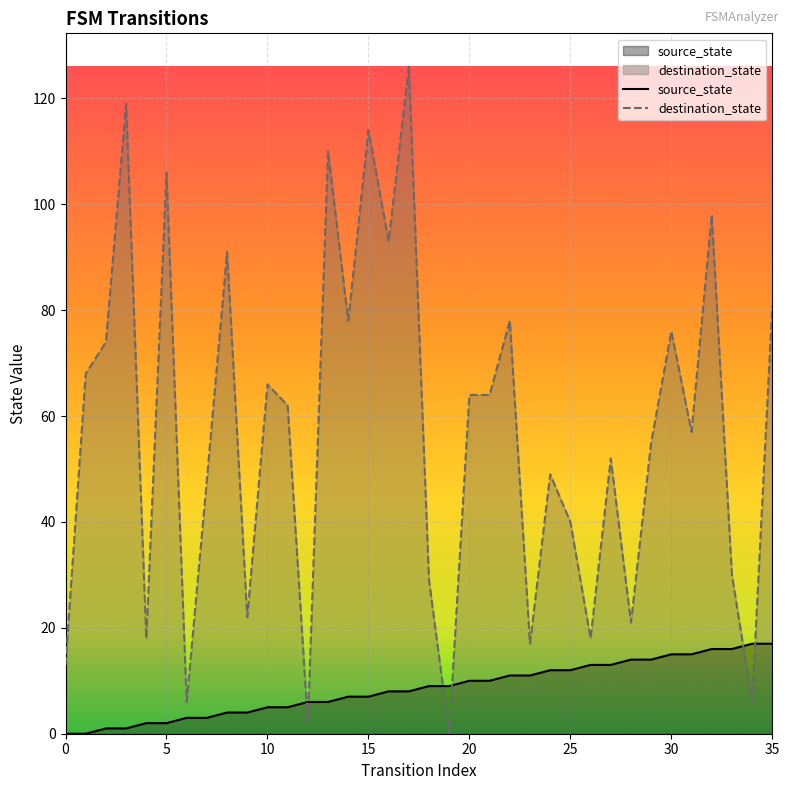

How many lines are shown in the chart?

2